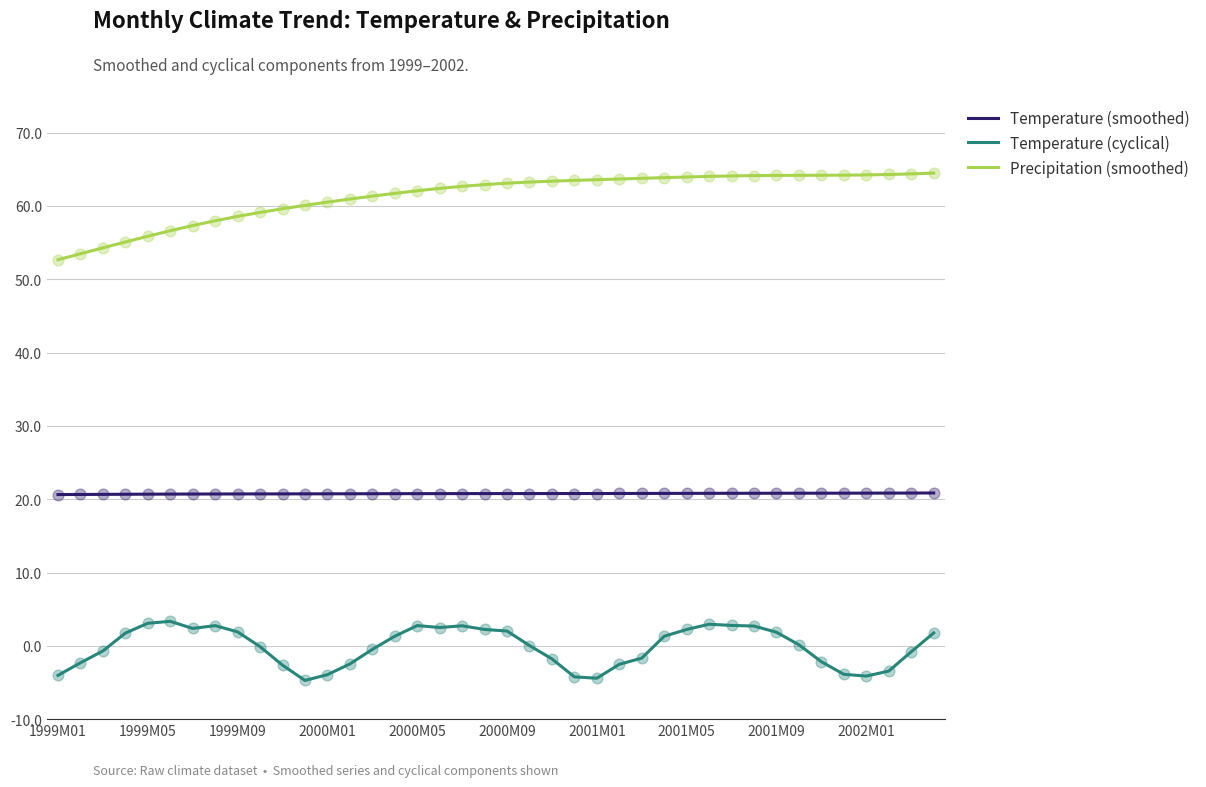

Which series has the widest spread of values?

Precipitation (smoothed)